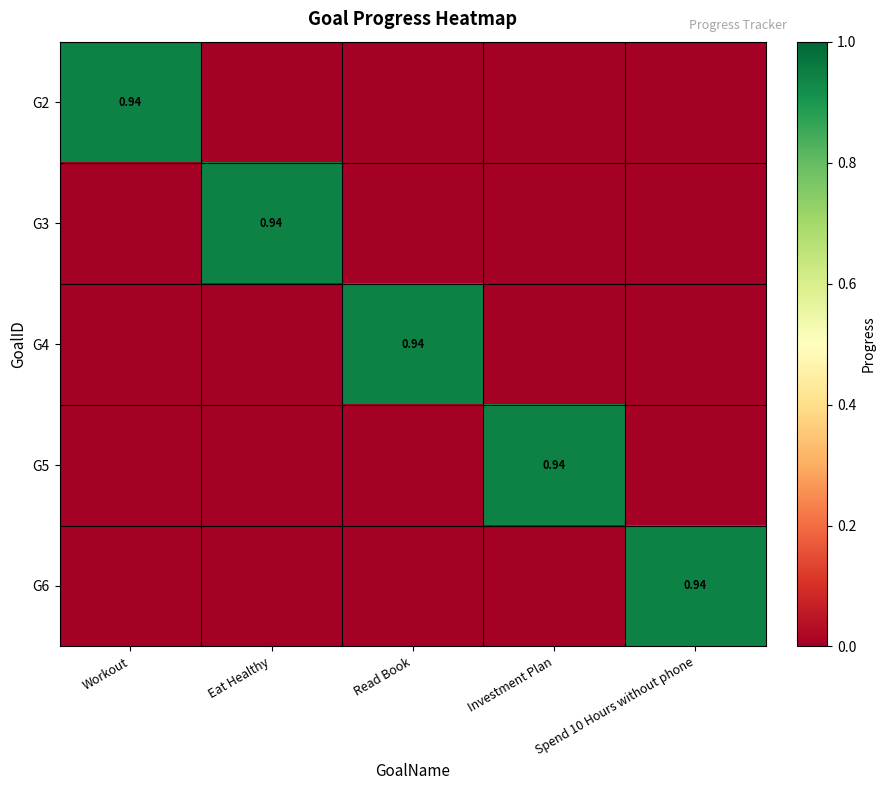

How many data points in G4 are above 0?

1